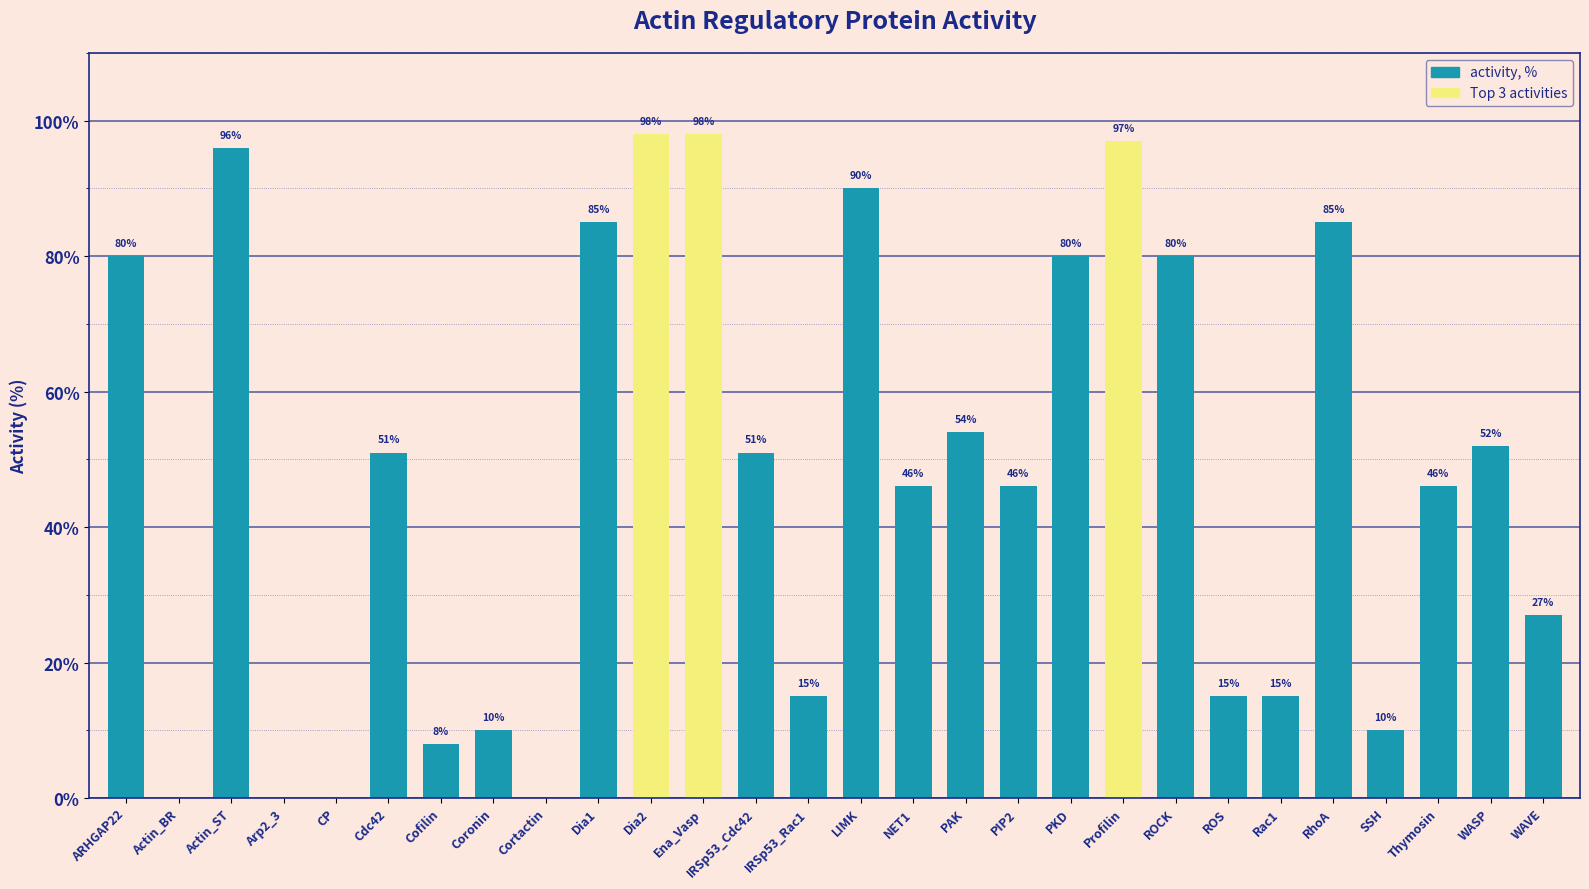

What is the change in value from CP to IRSp53_Cdc42?

+51